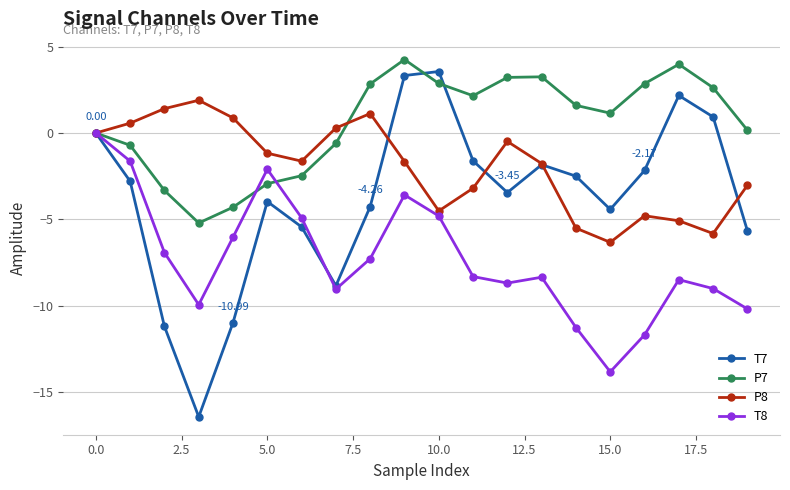

True or false: T7 and P7 cross at least once.

True